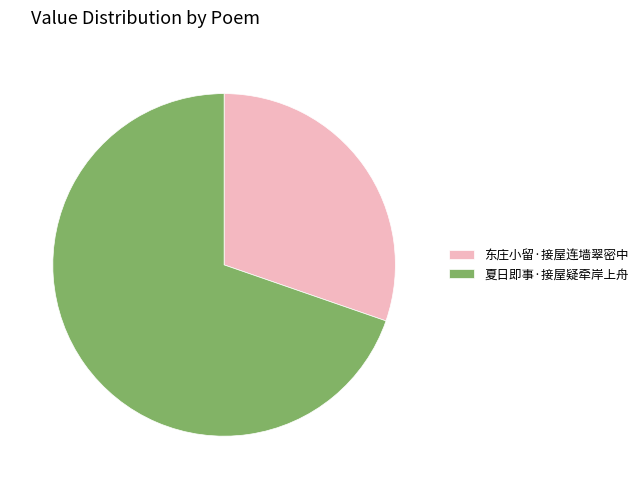

What is the smallest slice in the pie chart?

东庄小留·接屋连墙翠密中